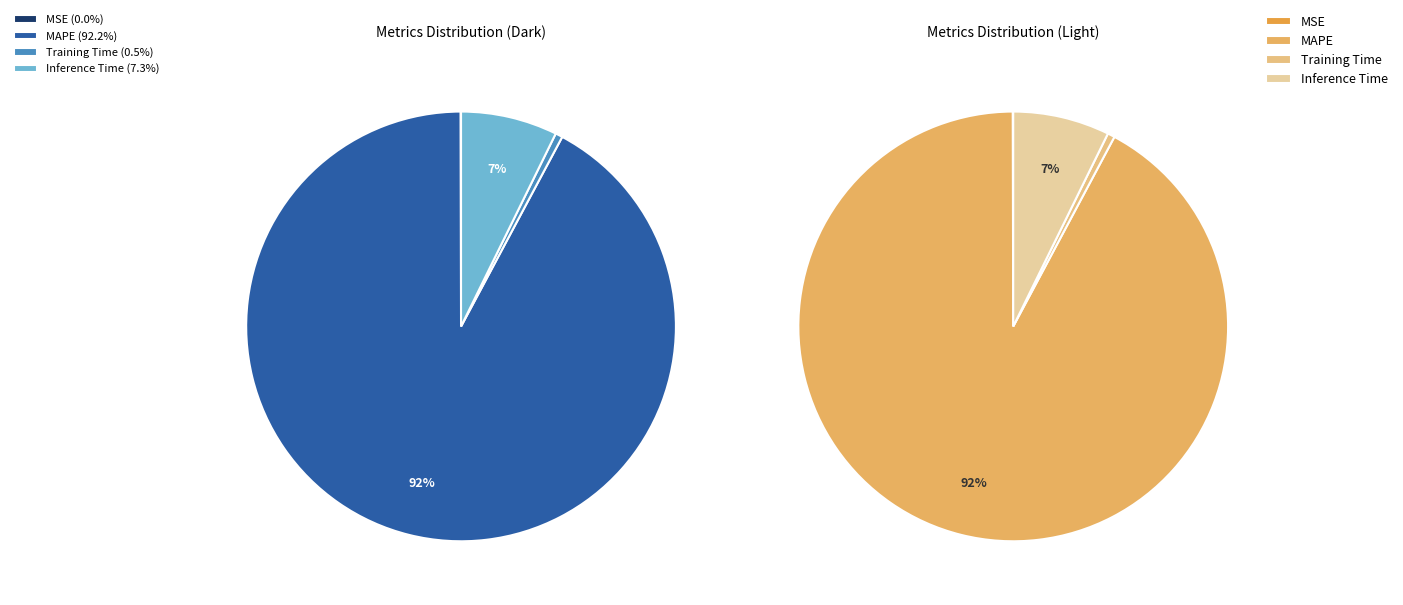

To the nearest percent, what is the average slice percentage?

25%